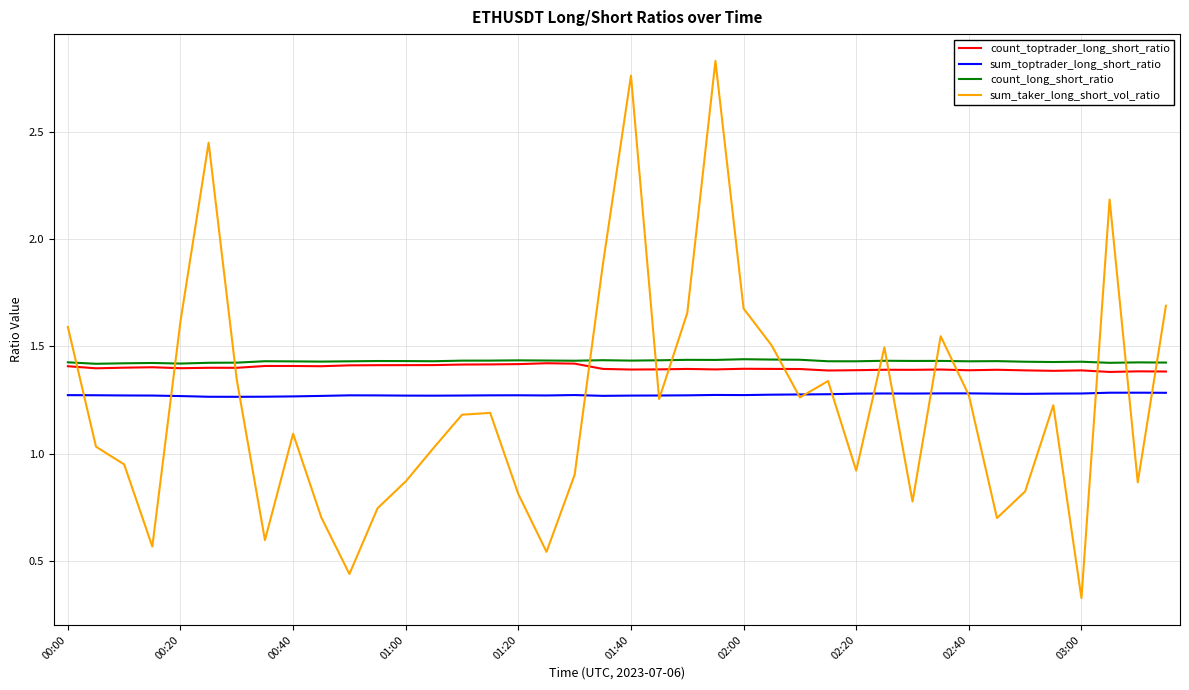

At how many categories does at least one series exceed 1?

40